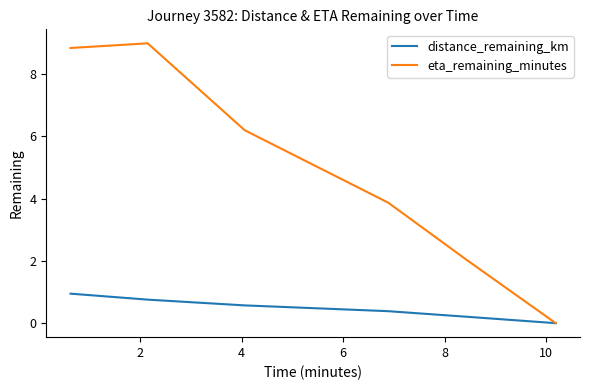

What is the highest value of the distance_remaining_km series?

0.9